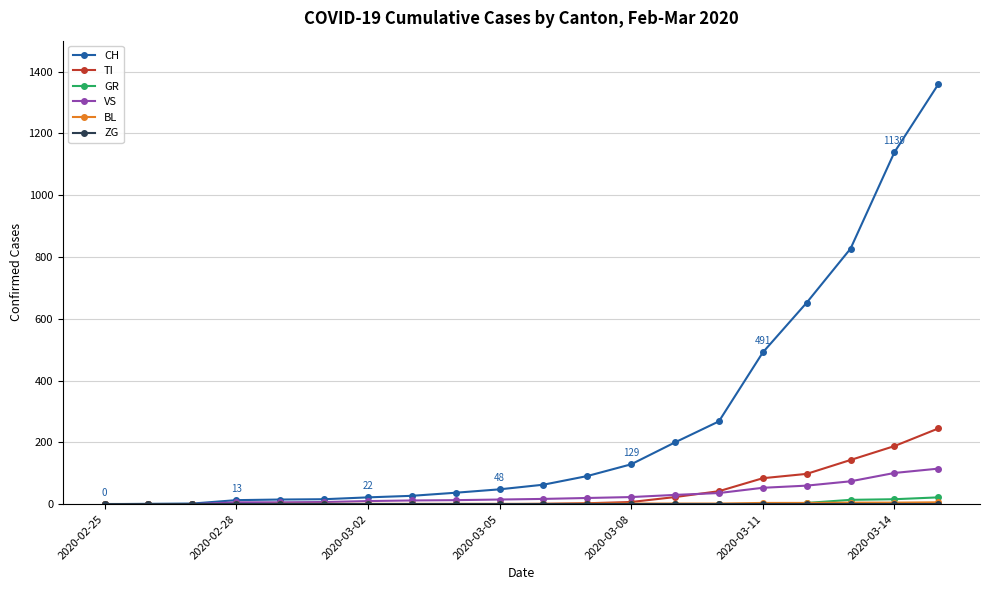

What is the maximum value shown in the chart?

1359